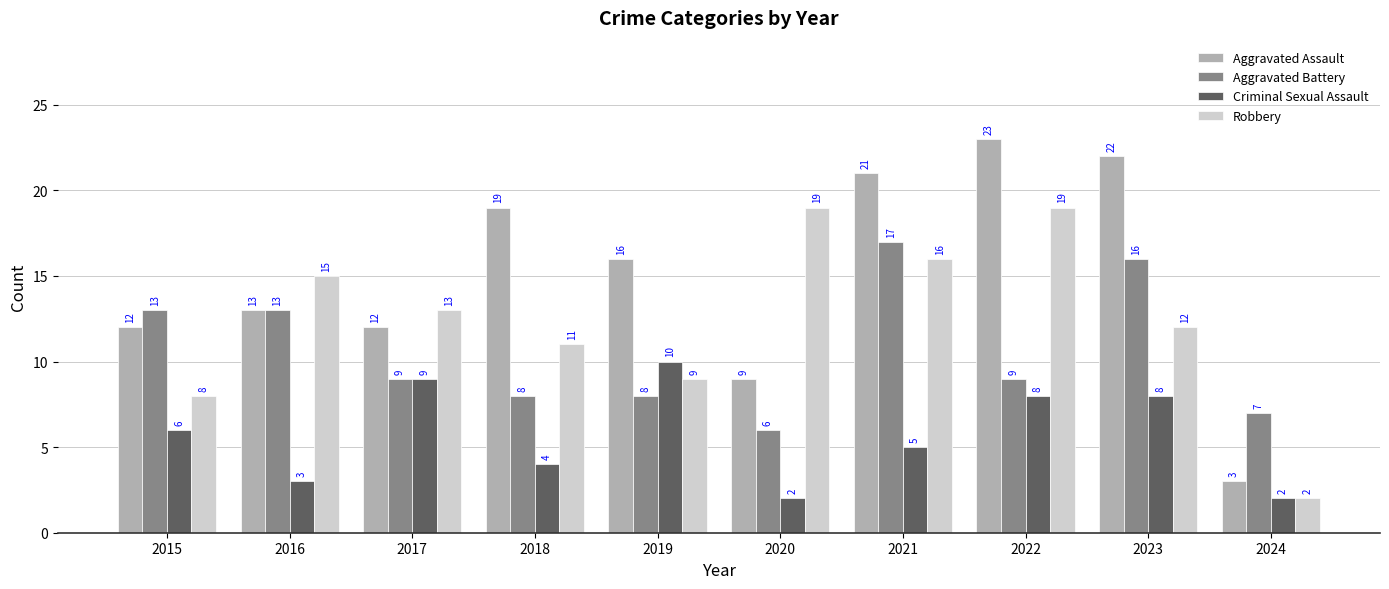

What is the value of the Aggravated Assault bar at the 8th from the left?

23